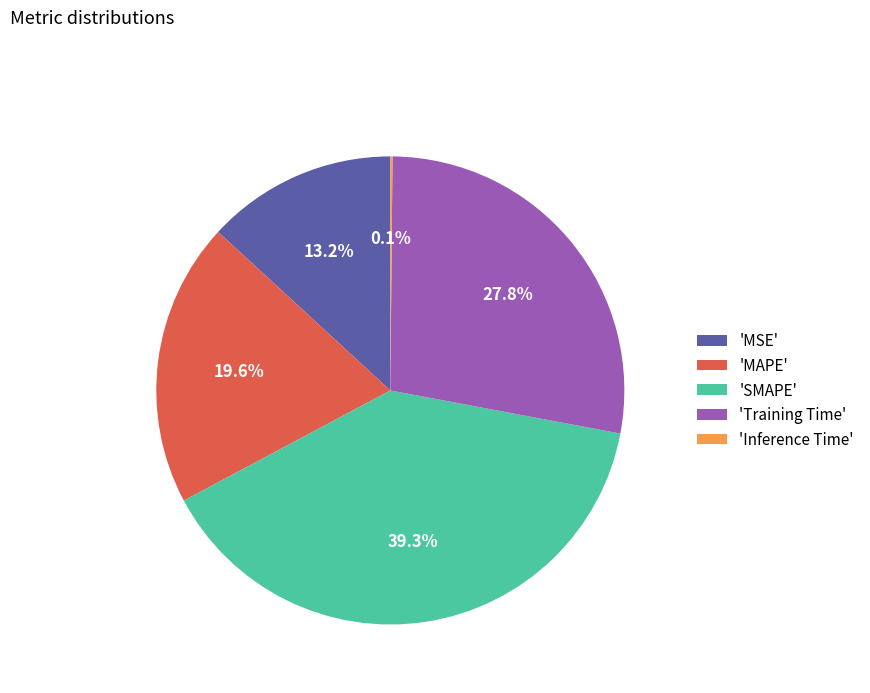

Is there any slice that represents more than half of the pie?

No